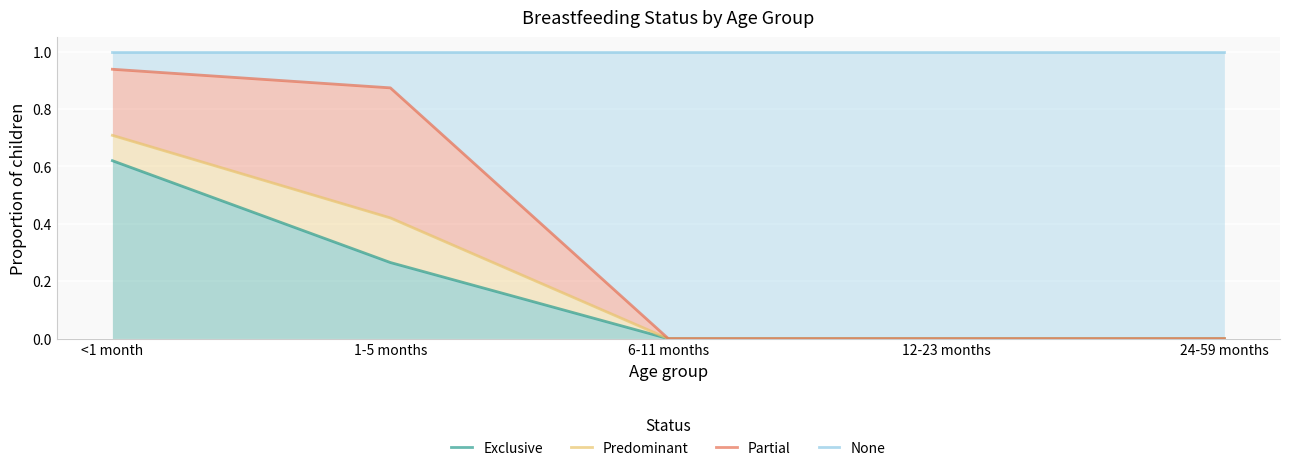

What is the maximum value for None?

1.0